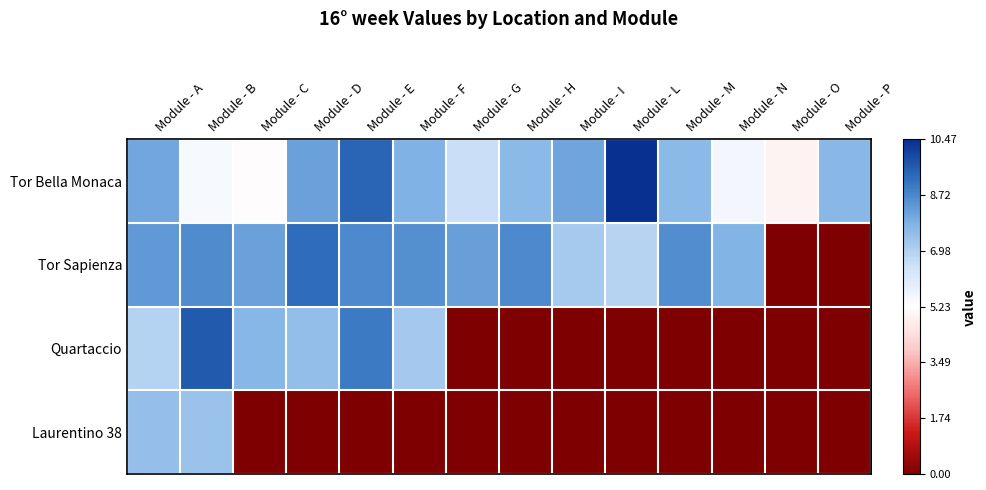

Reading left to right, transcribe all the data shown in this chart.

Tor Bella Monaca: Module - A=8.1	Module - B=5.4	Module - C=5.2	Module - D=8.2	Module - E=9.4	Module - F=7.8	Module - G=6.5	Module - H=7.6	Module - I=8.1	Module - L=10.5	Module - M=7.6	Module - N=5.5	Module - O=4.9	Module - P=7.7
Tor Sapienza: Module - A=8.3	Module - B=8.6	Module - C=8.2	Module - D=9.2	Module - E=8.7	Module - F=8.5	Module - G=8.2	Module - H=8.7	Module - I=7.2	Module - L=6.9	Module - M=8.6	Module - N=7.8	Module - O=0.0	Module - P=0.0
Quartaccio: Module - A=6.9	Module - B=9.6	Module - C=7.7	Module - D=7.5	Module - E=9.0	Module - F=7.2	Module - G=0.0	Module - H=0.0	Module - I=0.0	Module - L=0.0	Module - M=0.0	Module - N=0.0	Module - O=0.0	Module - P=0.0
Laurentino 38: Module - A=7.5	Module - B=7.4	Module - C=0.0	Module - D=0.0	Module - E=0.0	Module - F=0.0	Module - G=0.0	Module - H=0.0	Module - I=0.0	Module - L=0.0	Module - M=0.0	Module - N=0.0	Module - O=0.0	Module - P=0.0